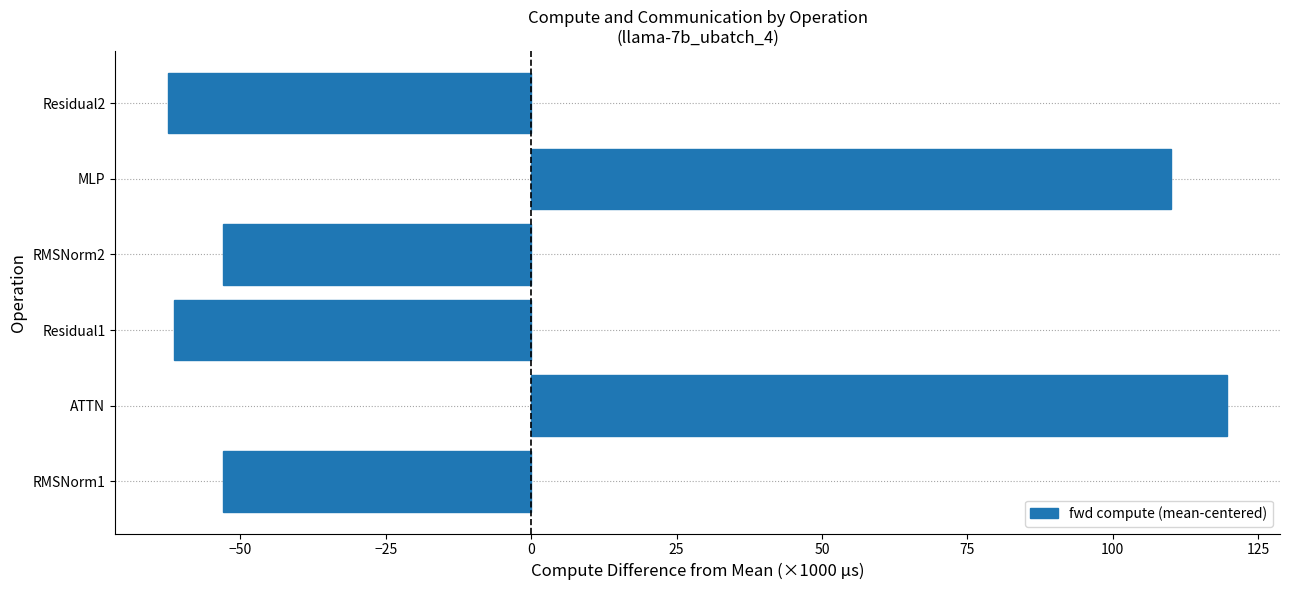

Reading bottom to top, list all the values displayed in this chart.

-52.9	119.6	-61.4	-52.9	110.0	-62.4